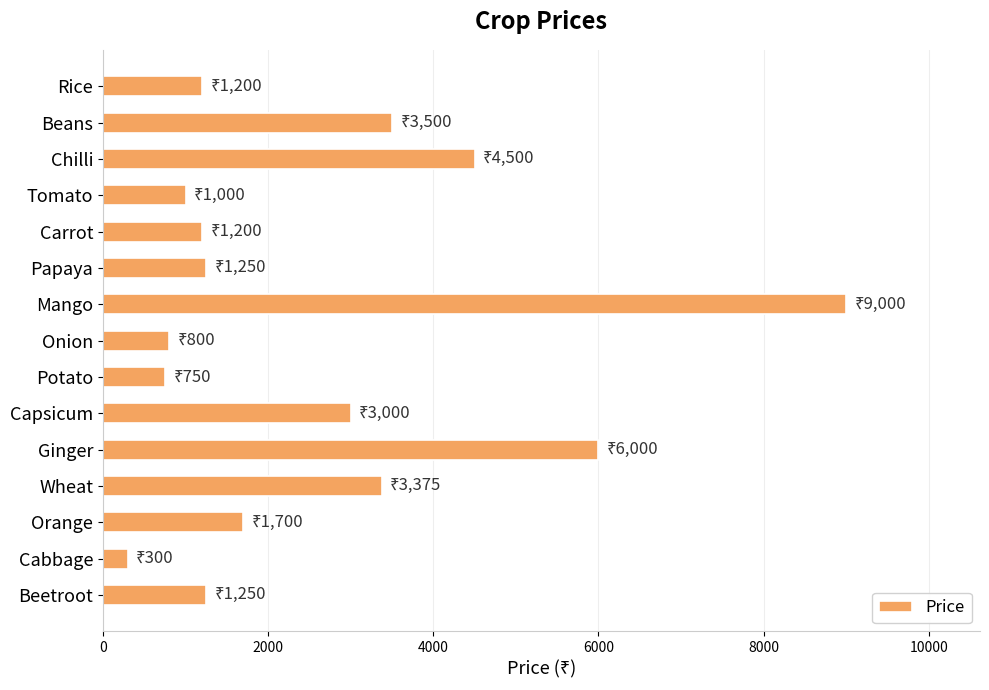

How many data points are less than 1250?

6